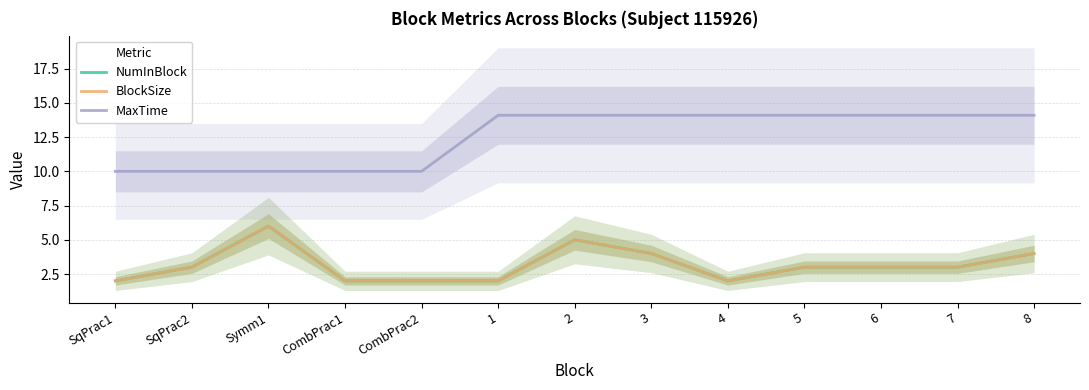

True or false: BlockSize and MaxTime intersect in this chart.

False